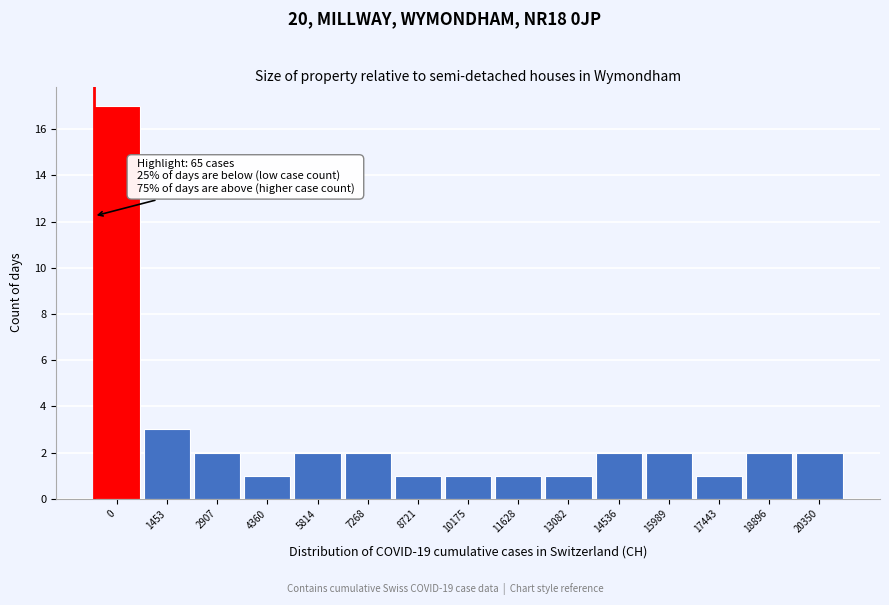

Reading left to right, transcribe all the data shown in this chart.

17	3	2	1	2	2	1	1	1	1	2	2	1	2	2